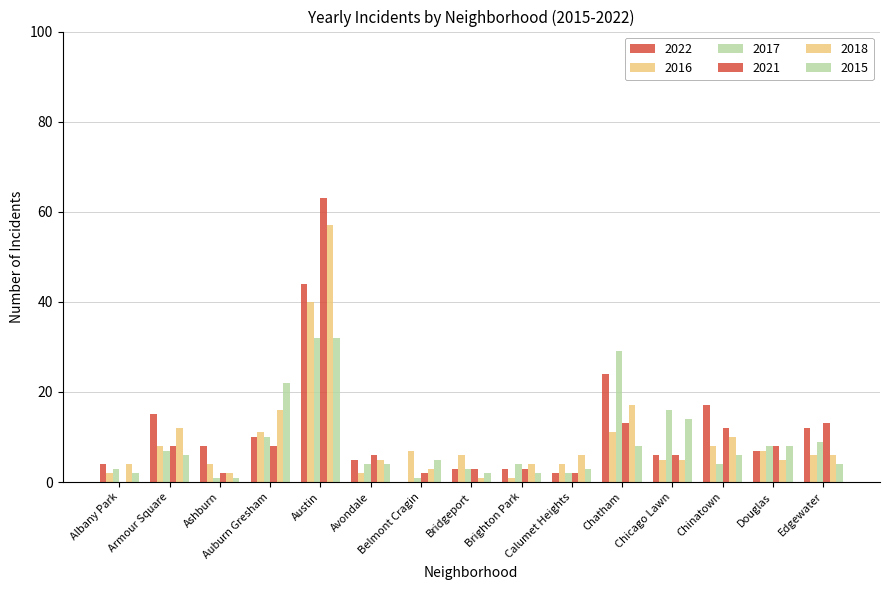

Are the bars horizontal?

No